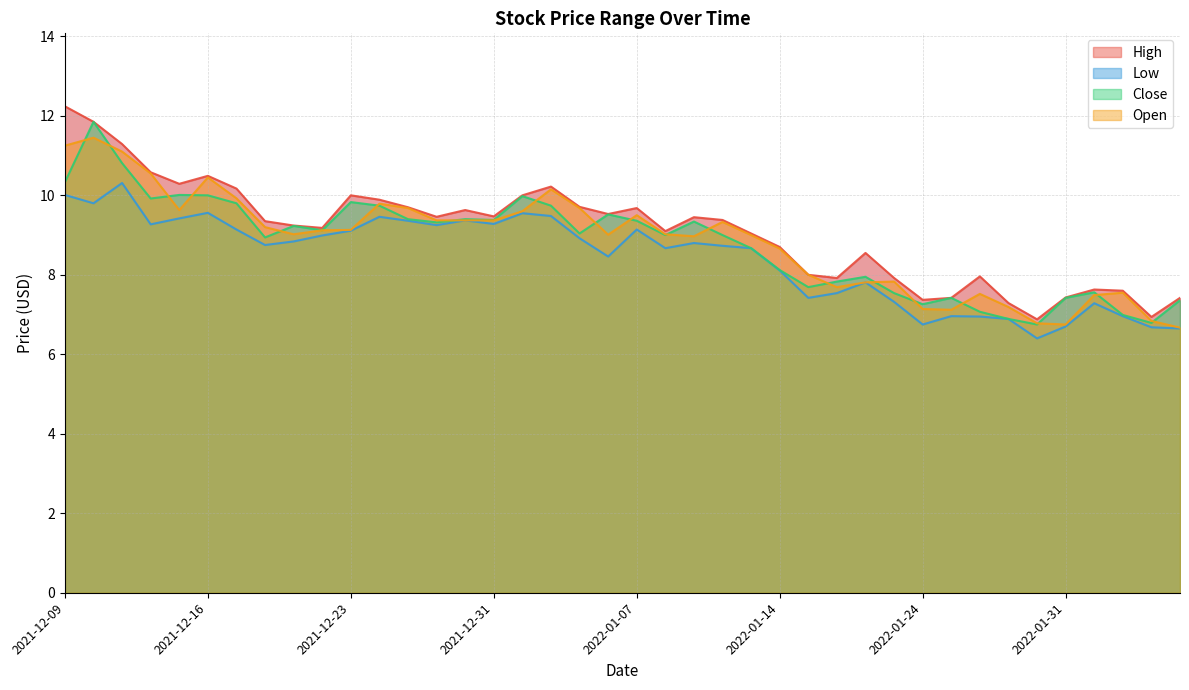

True or false: Open and High cross at least once.

False